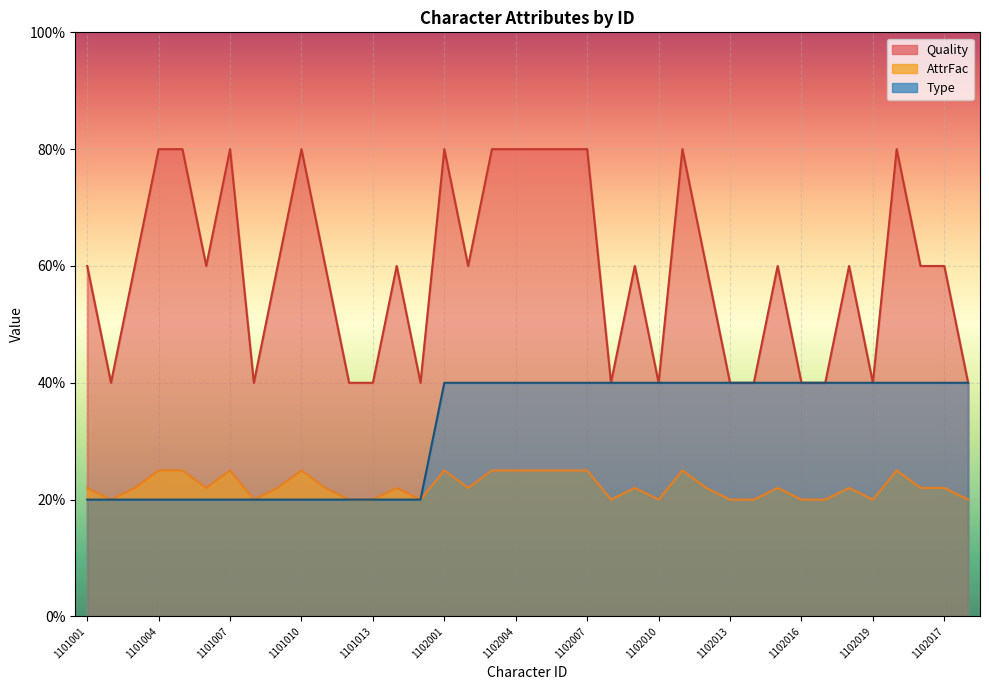

True or false: Type and Quality cross at least once.

False